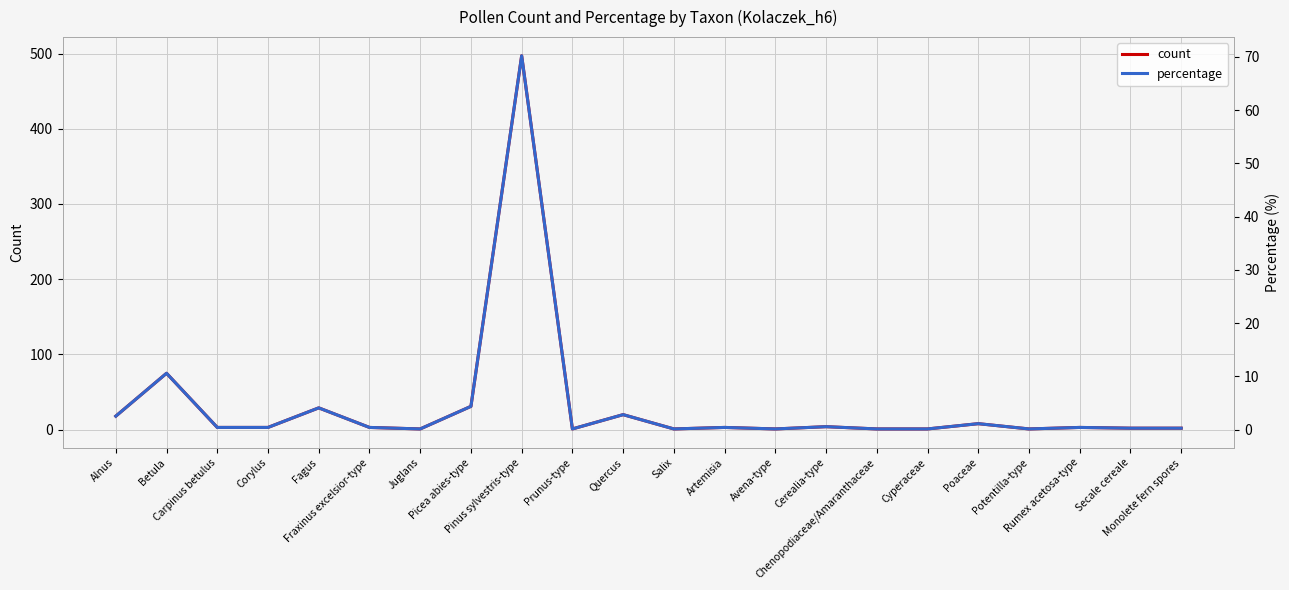

Reading left to right, what are all the values shown in this chart?

count: Alnus=18.0	Betula=75.0	Carpinus betulus=3.0	Corylus=3.0	Fagus=29.0	Fraxinus excelsior-type=3.0	Juglans=1.0	Picea abies-type=31.0	Pinus sylvestris-type=497.0	Prunus-type=1.0	Quercus=20.0	Salix=1.0	Artemisia=3.0	Avena-type=1.0	Cerealia-type=4.0	Chenopodiaceae/Amaranthaceae=1.0	Cyperaceae=1.0	Poaceae=8.0	Potentilla-type=1.0	Rumex acetosa-type=3.0	Secale cereale=2.0	Monolete fern spores=2.0
percentage: Alnus=2.5	Betula=10.6	Carpinus betulus=0.4	Corylus=0.4	Fagus=4.1	Fraxinus excelsior-type=0.4	Juglans=0.1	Picea abies-type=4.4	Pinus sylvestris-type=70.2	Prunus-type=0.1	Quercus=2.8	Salix=0.1	Artemisia=0.4	Avena-type=0.1	Cerealia-type=0.6	Chenopodiaceae/Amaranthaceae=0.1	Cyperaceae=0.1	Poaceae=1.1	Potentilla-type=0.1	Rumex acetosa-type=0.4	Secale cereale=0.3	Monolete fern spores=0.3